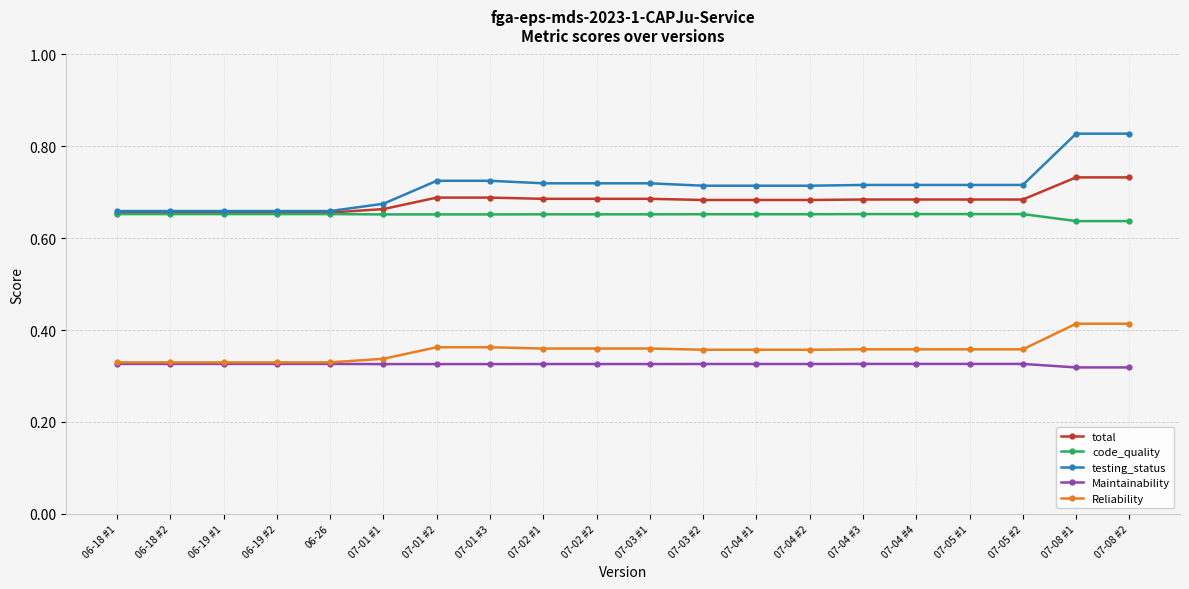

Count the Maintainability values in the range 0 to 1.

20